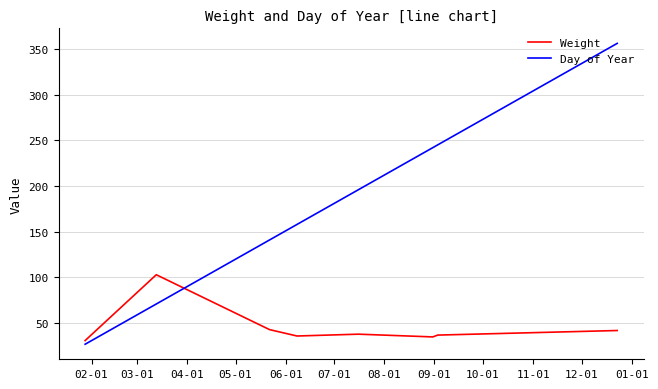

Rank the series by their average value, from lowest to highest.

Weight, Day of Year